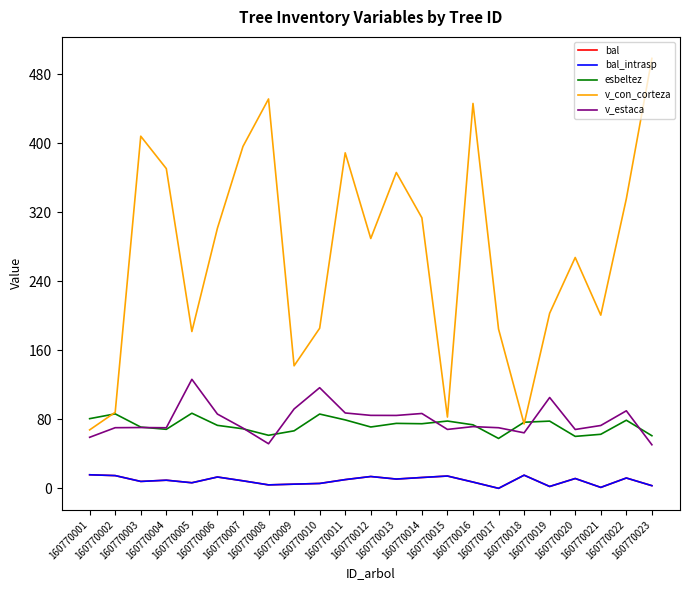

Does the chart display data point markers on the line(s)?

No